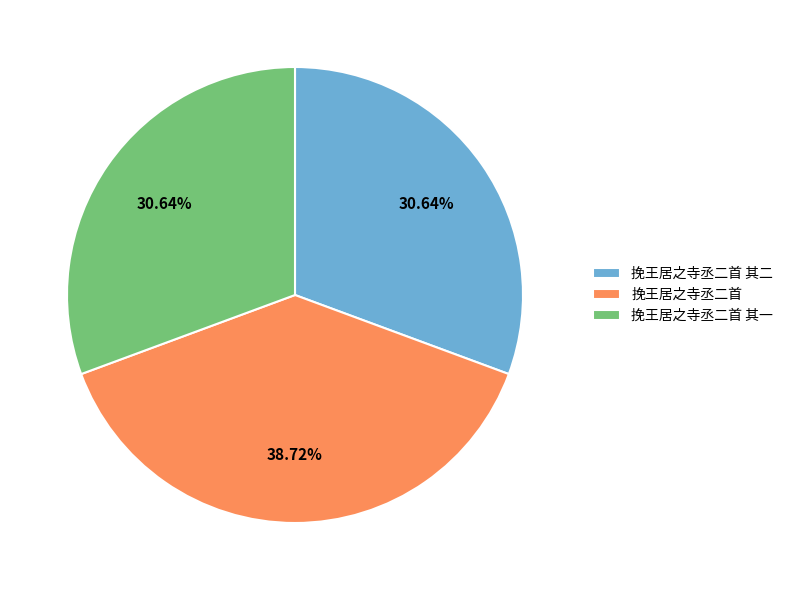

To the nearest percent, what portion does 挽王居之寺丞二首 represent?

39%